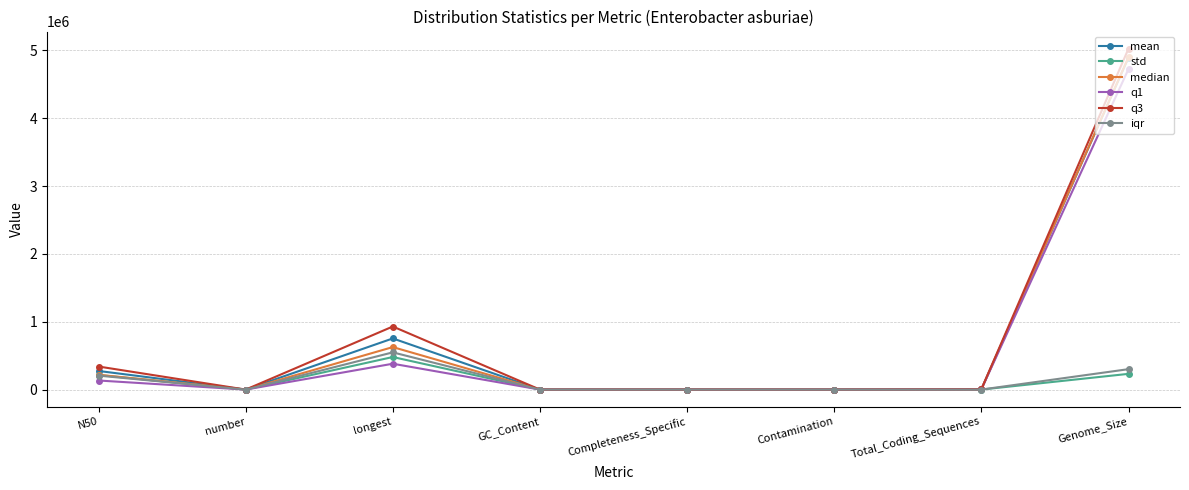

What value does the median series have at Completeness_Specific?

100.0